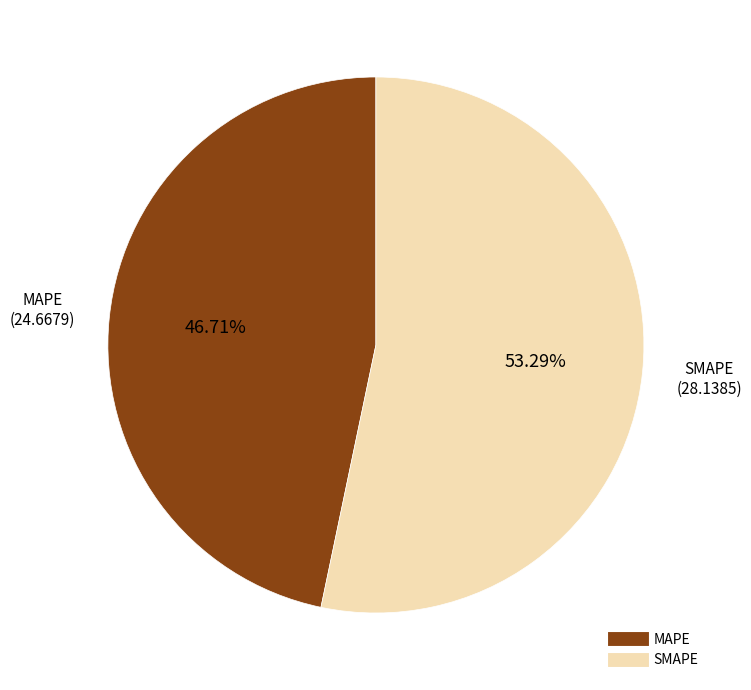

Is it true that MAPE is 40% of the pie?

False